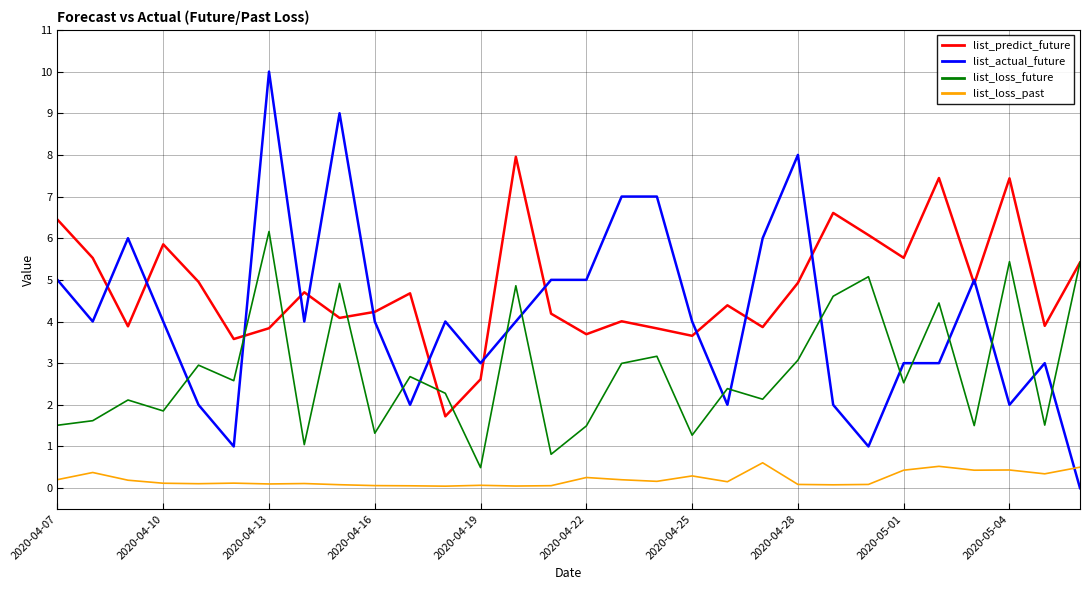

What is the maximum value shown in the chart?

10.0